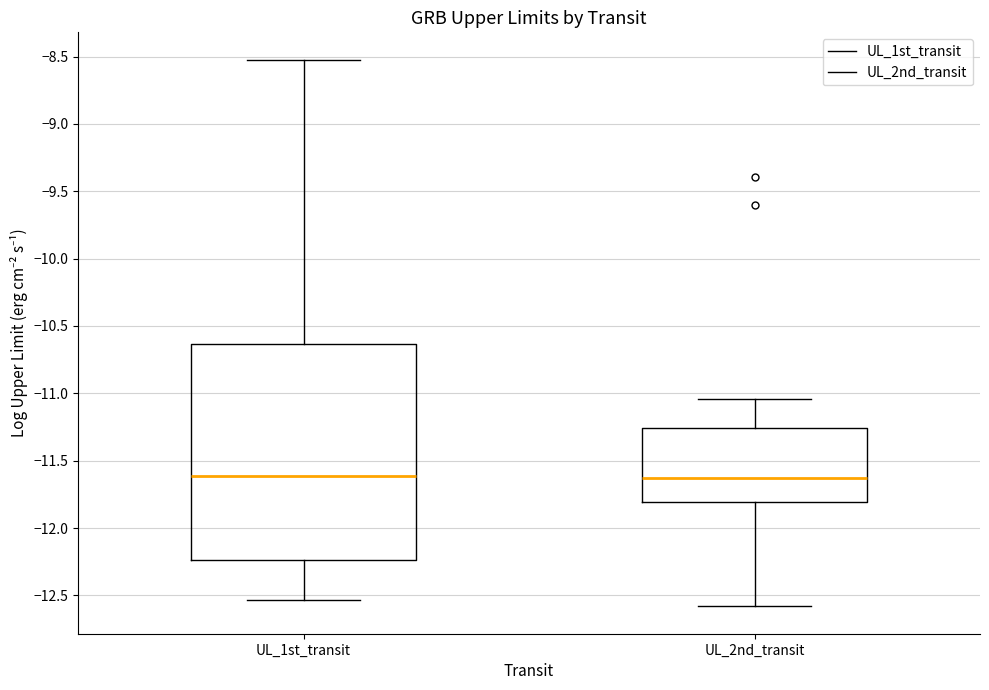

Comparing the boxes themselves (not the whiskers), which one is the tallest?

UL_1st_transit